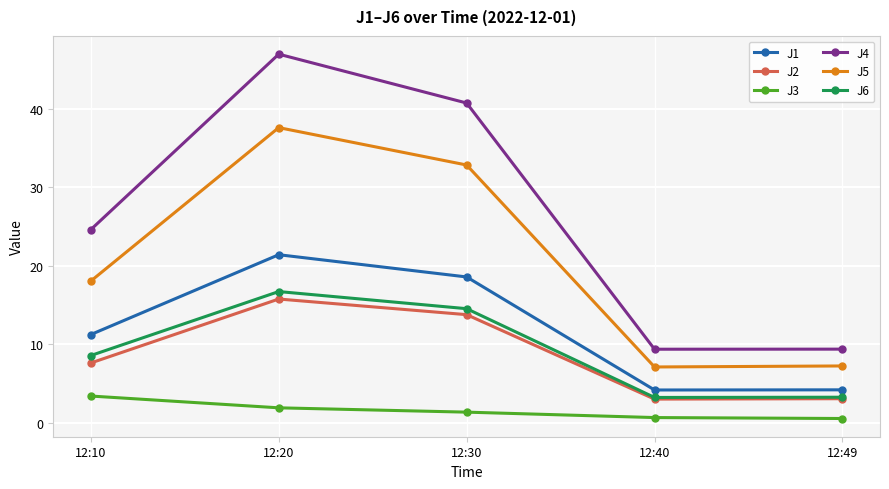

Which category has the highest value in the J1 series?

12:20